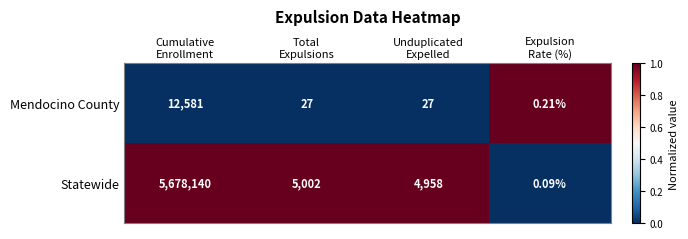

Which series has the largest range (max minus min)?

Statewide